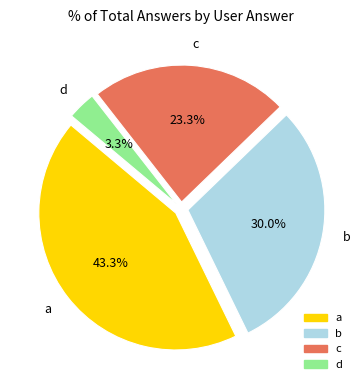

What is the smallest slice in the pie chart?

d